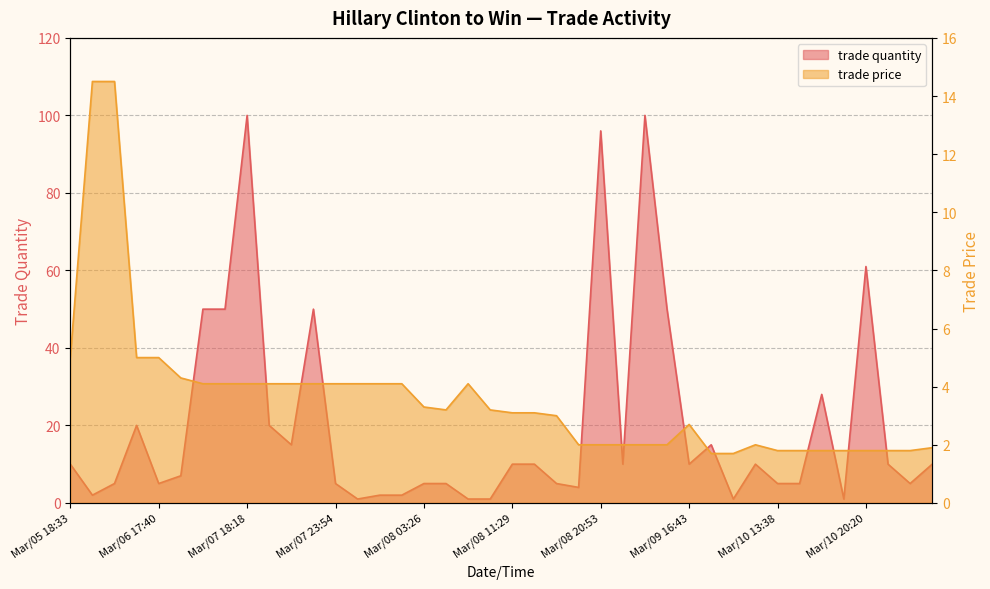

At how many categories does at least one series exceed 94?

3